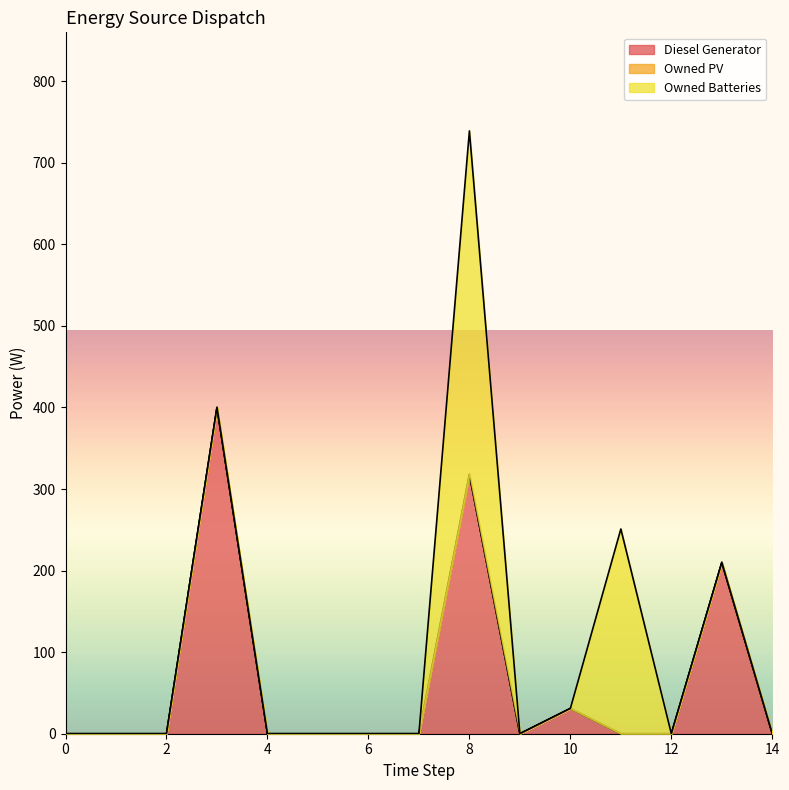

At how many categories does at least one series exceed 326?

2